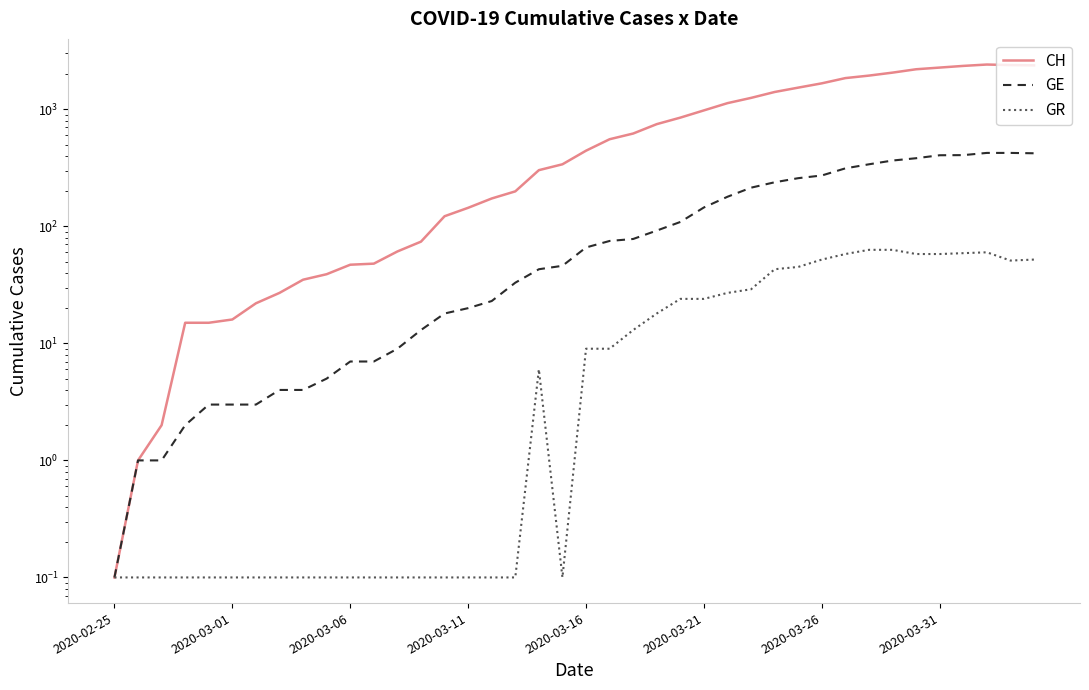

Read the GR value at 18.

6.0